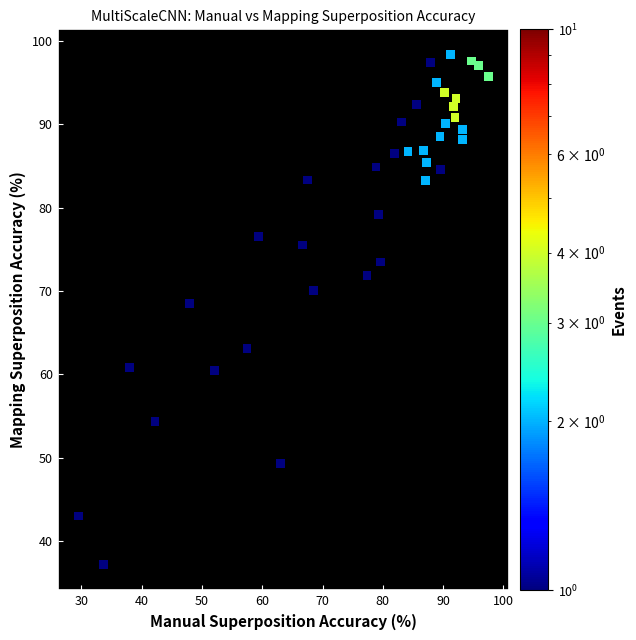

What Y value in the scatter plot is closest to 67?

68.5